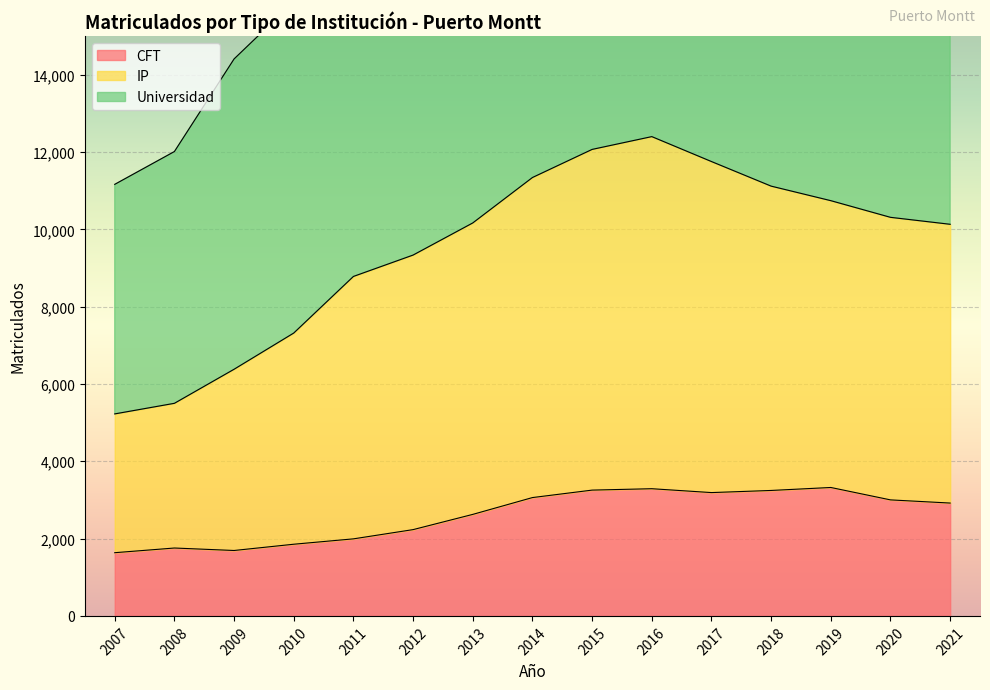

Is it true that CFT equals 5678 at 2018?

False